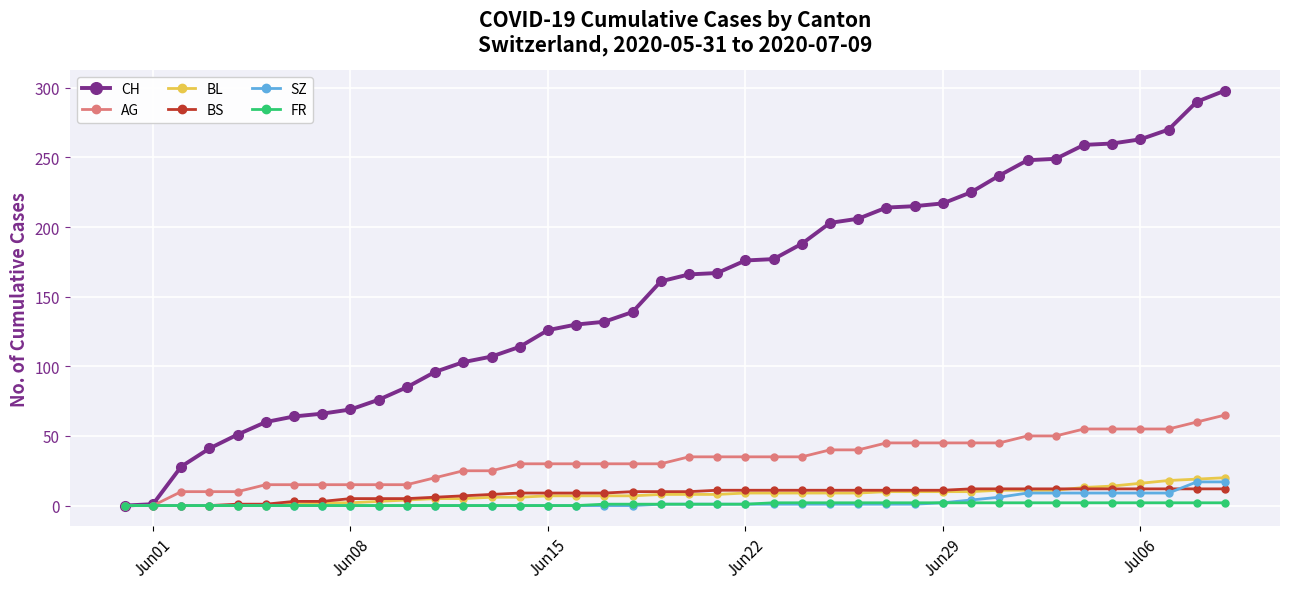

Which series has the widest spread of values?

CH